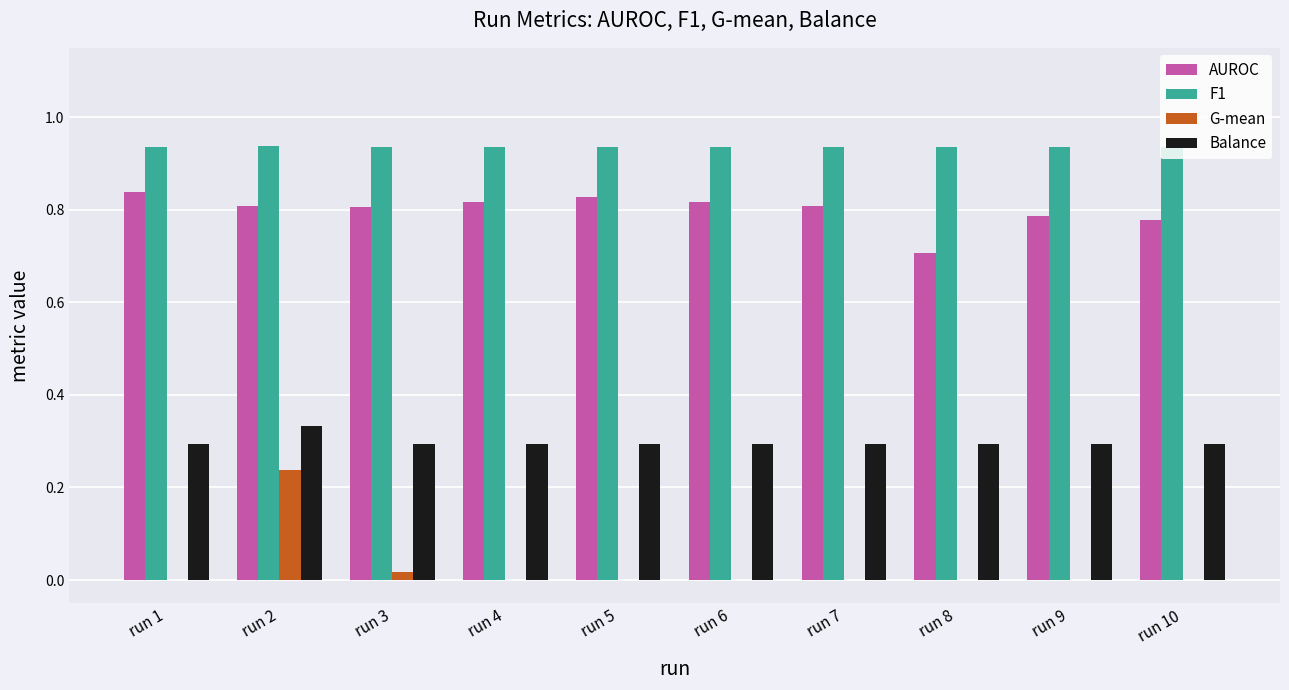

What are all the series names shown in the legend?

AUROC, F1, G-mean, Balance